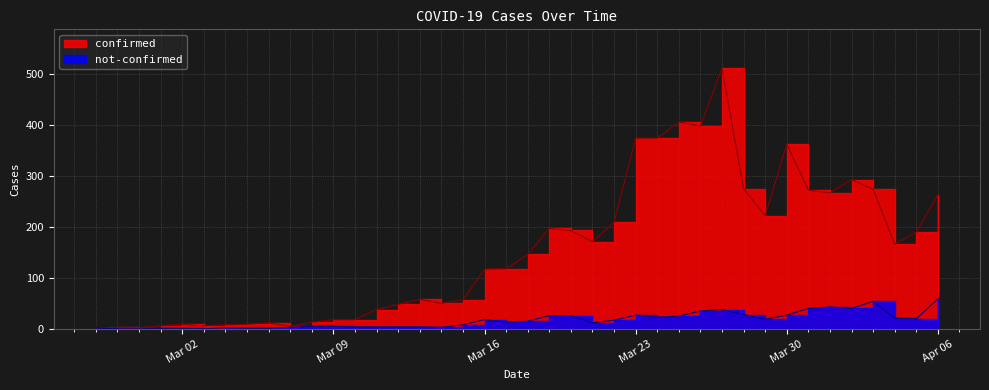

Where does the confirmed series first go above 146?

2020-03-19